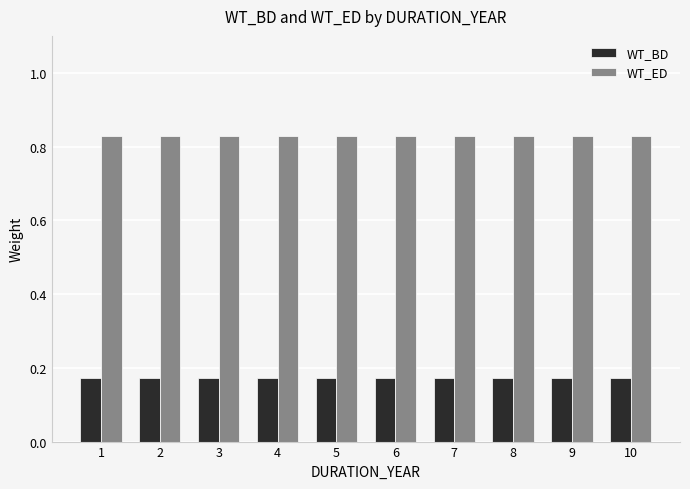

At 3, list the series in order from largest to smallest.

WT_ED, WT_BD